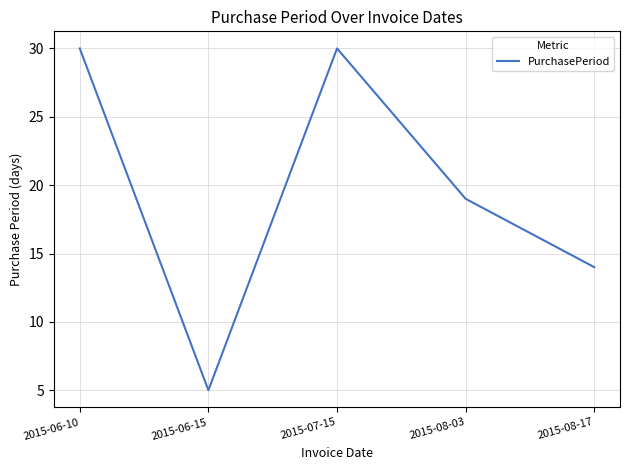

Approximately how many times larger is the value at 2015-08-03 compared to 2015-07-15?

0.6